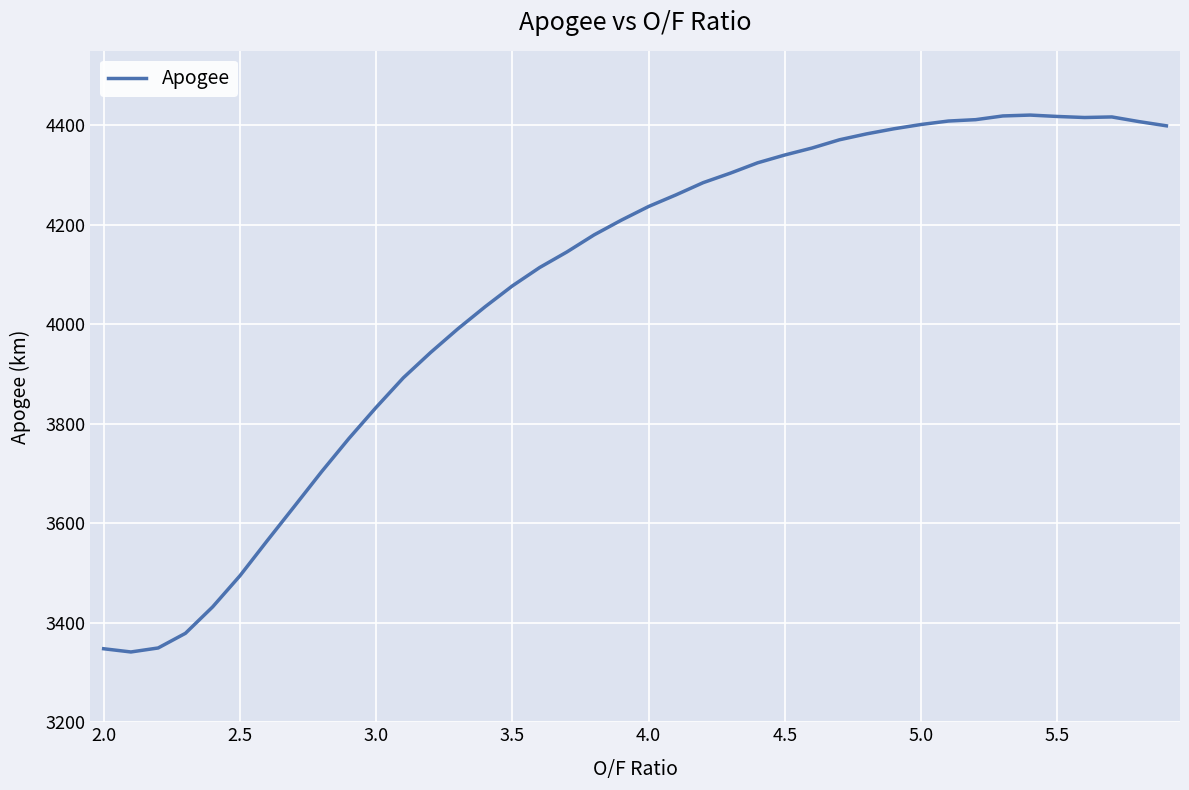

What is the greatest value displayed?

4420.8